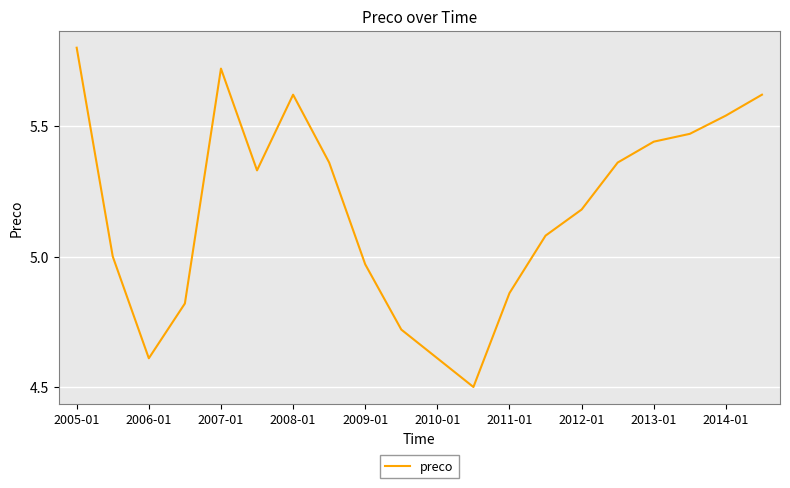

How many lines are shown in the chart?

1